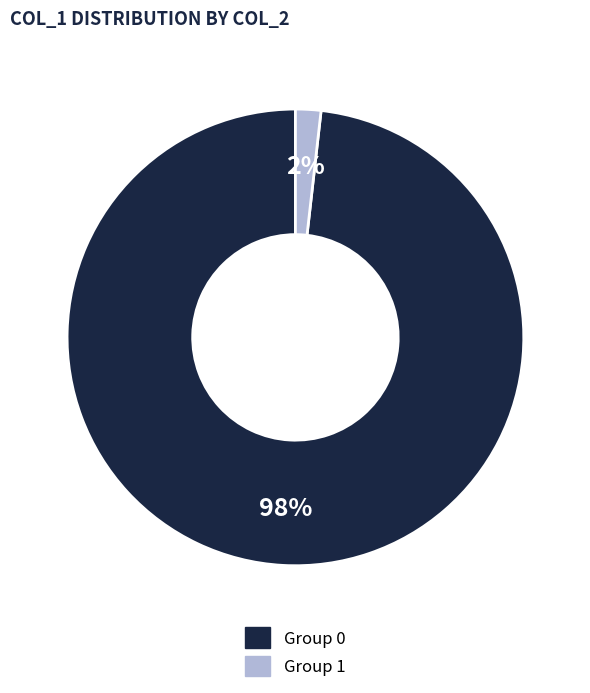

Is there a majority slice in this chart?

Yes